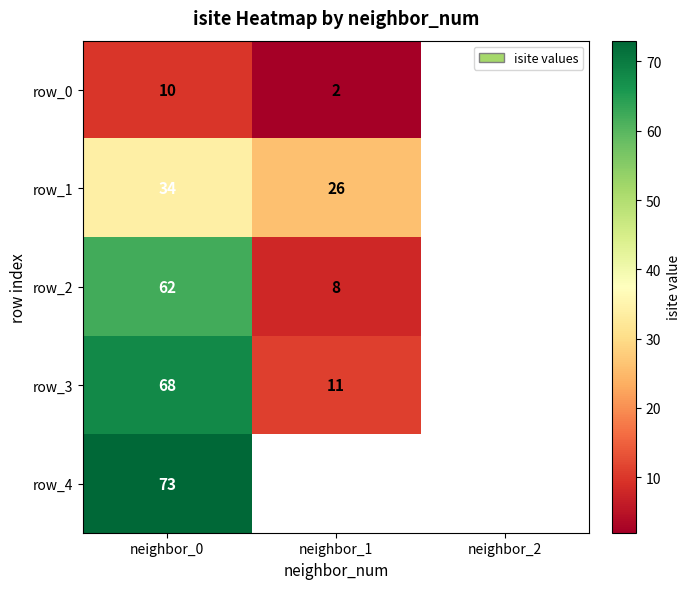

At neighbor_1, list the series in order from smallest to largest.

row_4, row_0, row_2, row_3, row_1